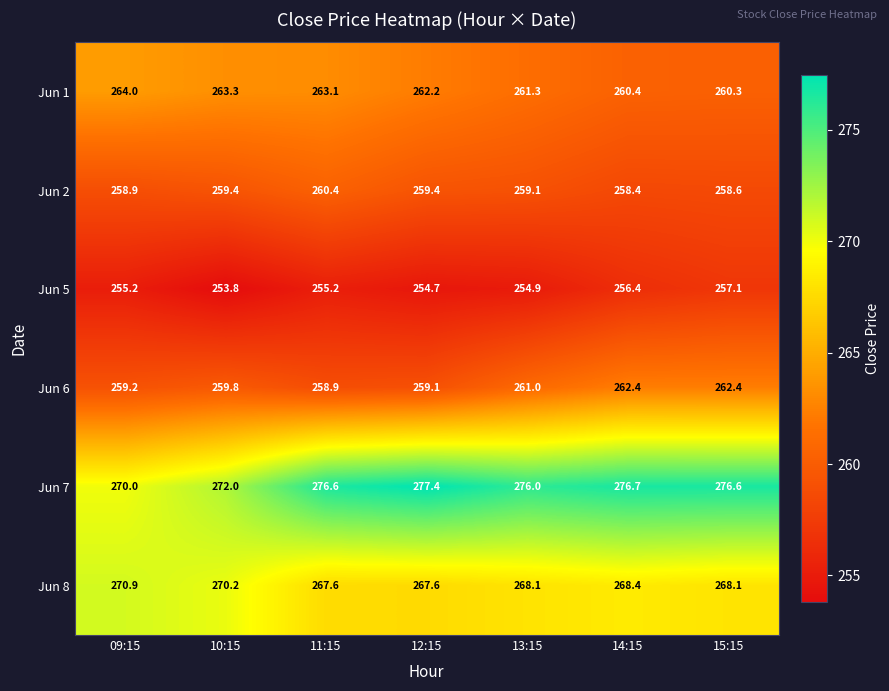

True or false: Jun 7 has a value of 462.4 at 09:15.

False